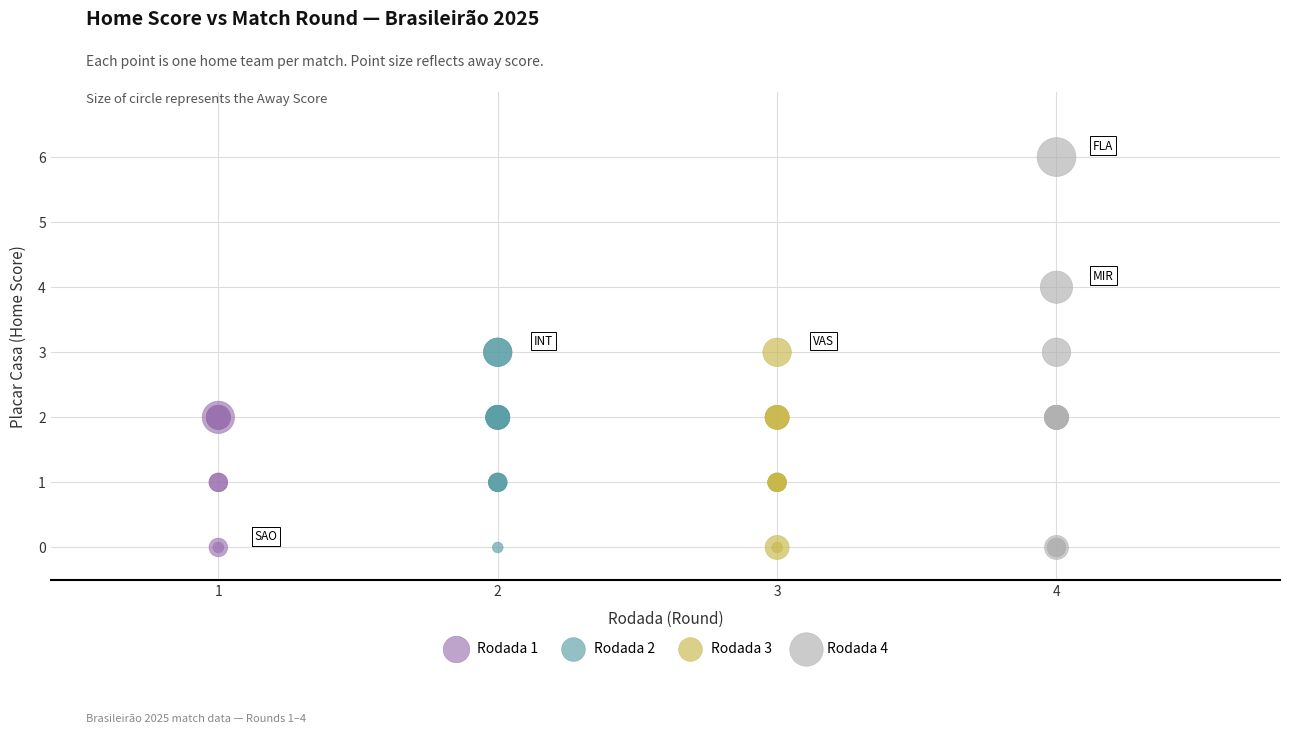

Which series has the widest spread of Y values?

Rodada 4